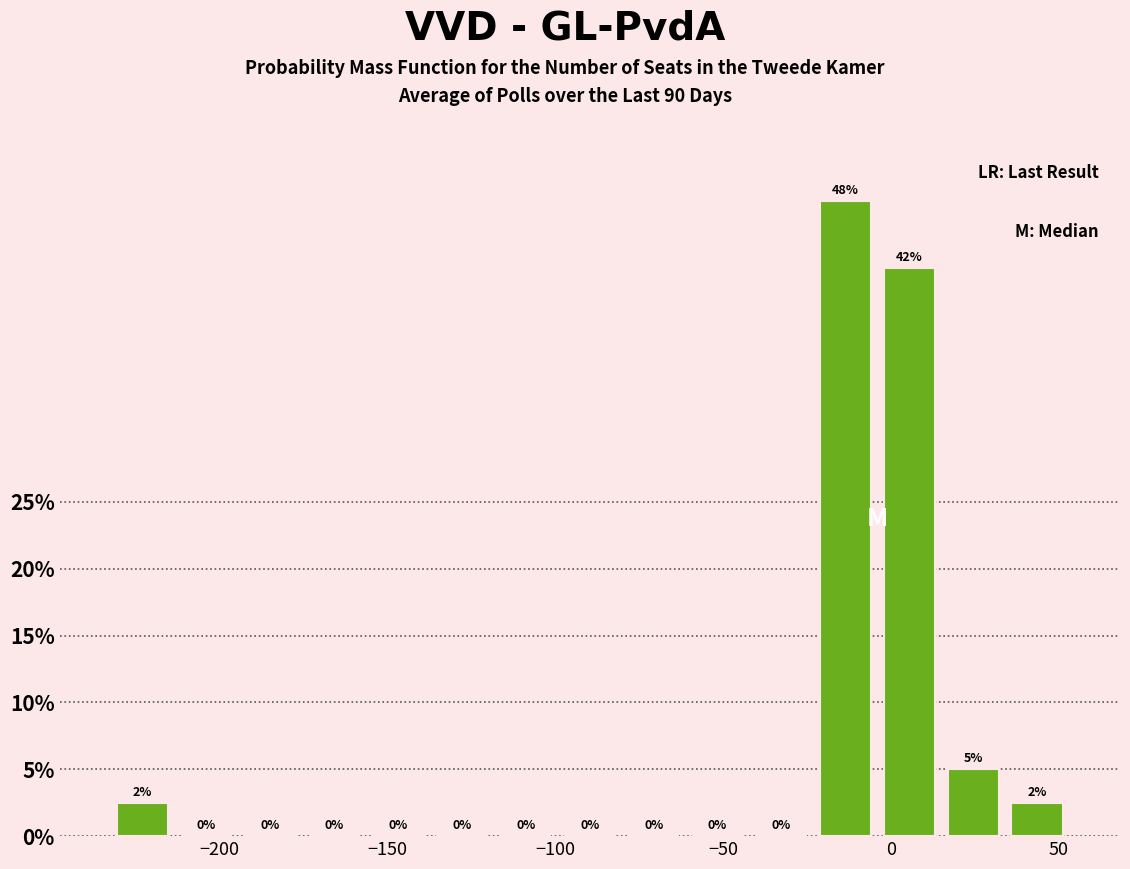

Read against the x-axis, roughly where is the centre of the tallest bar?

-15